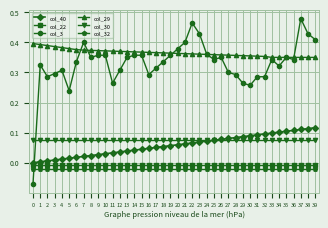

True or false: col_40 and col_29 intersect in this chart.

False